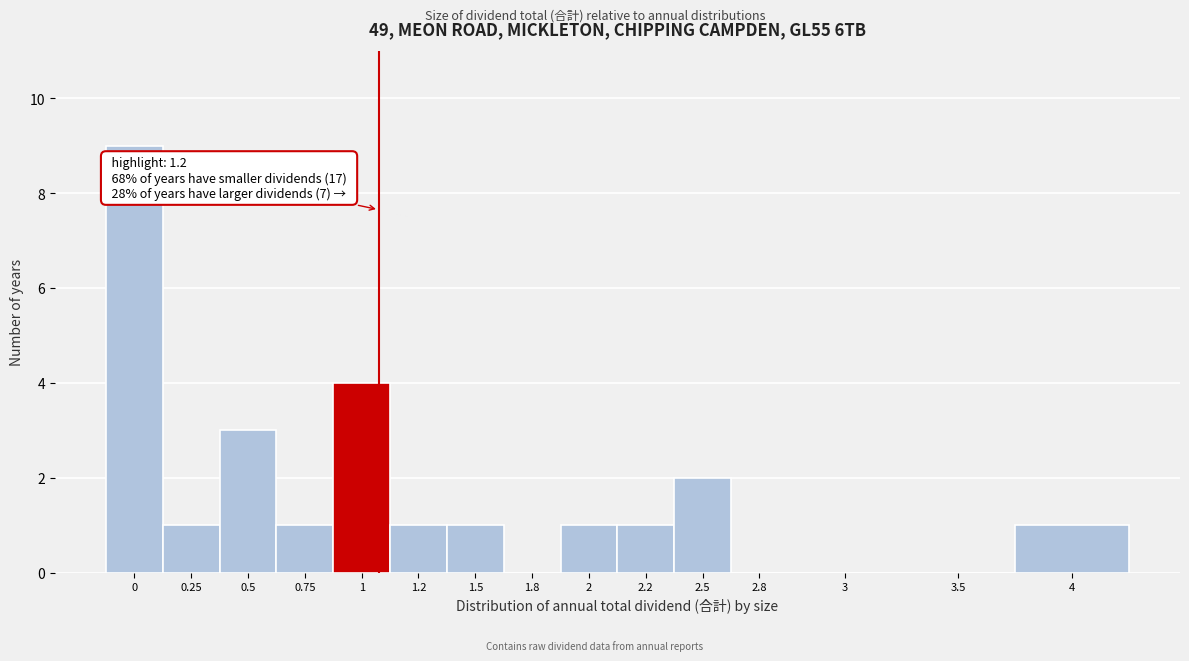

Reading left to right, list all the values displayed in this chart.

0=9	0.25=1	0.5=3	0.75=1	1=4	1.2=1	1.5=1	1.8=0	2=1	2.2=1	2.5=2	2.8=0	3=0	3.5=0	4=1